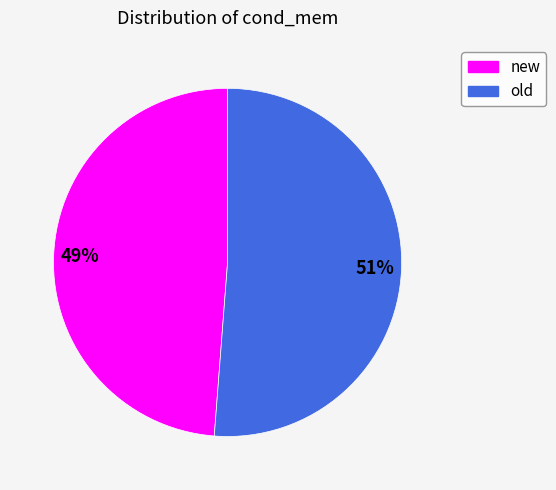

True or false: old accounts for 61% of the total.

False